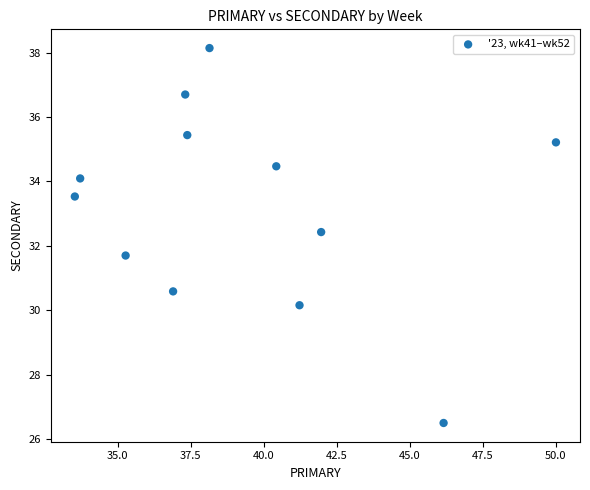

What is the average Y value?

33.2